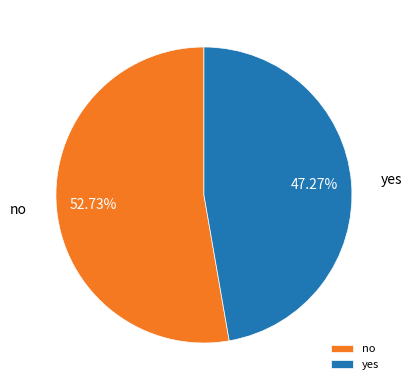

To the nearest percent, what is the difference between the largest and smallest slice percentages?

5%